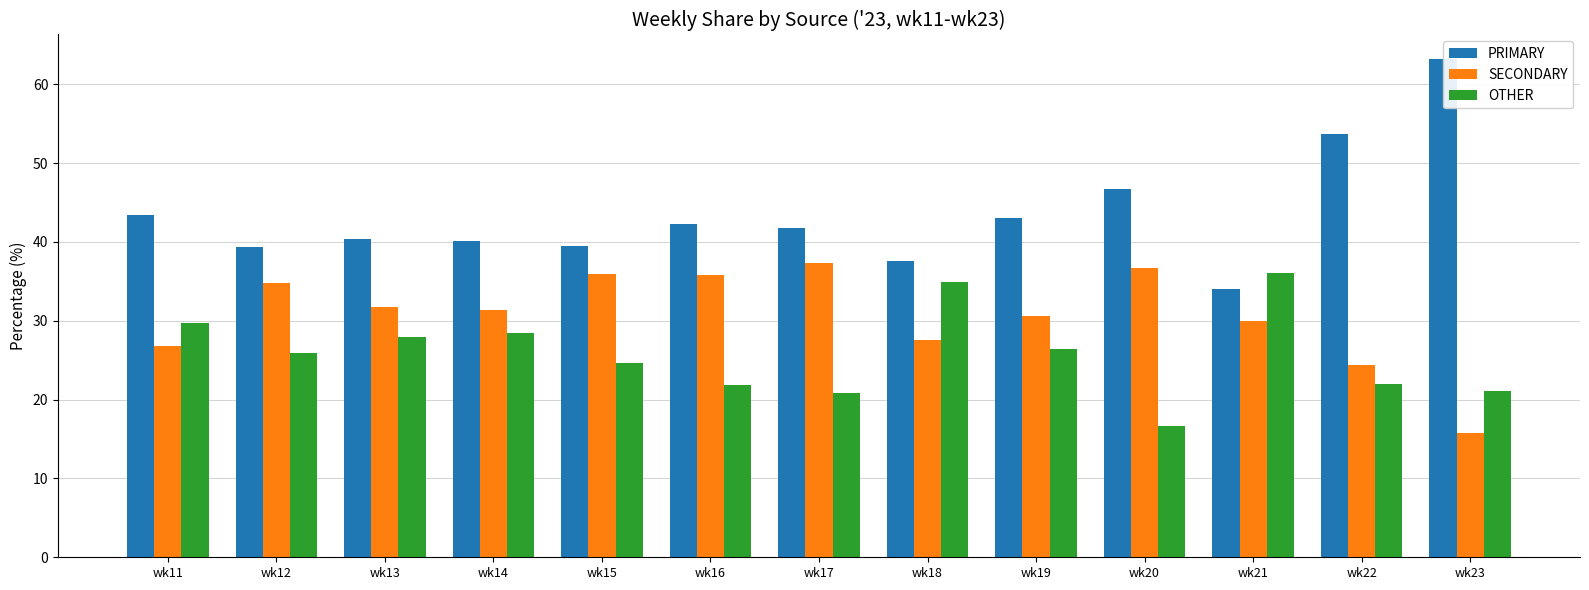

The value of SECONDARY at wk13 is 31.7. True or false?

True